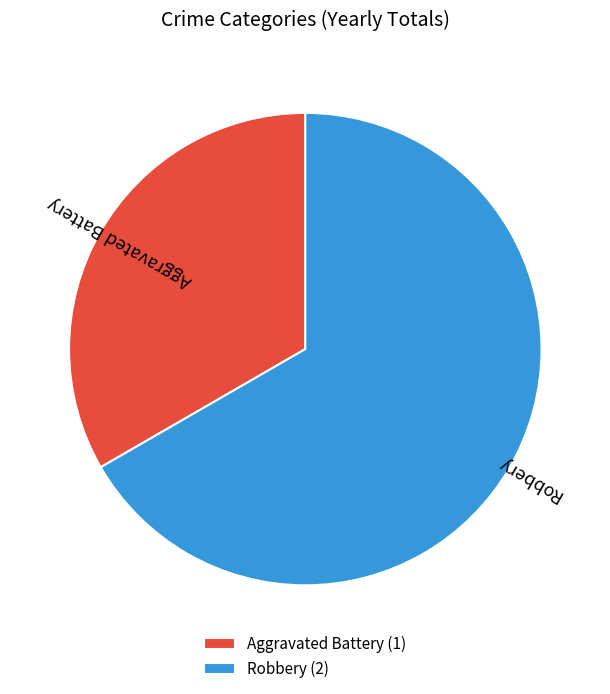

How many slices are in this pie chart?

2